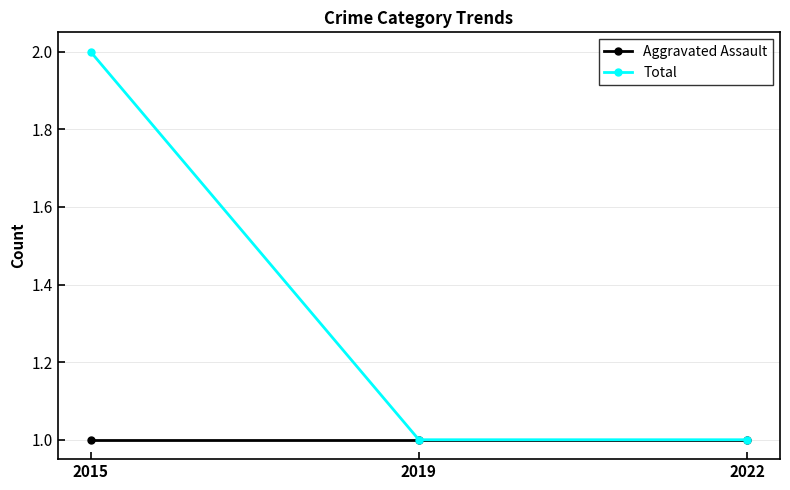

True or false: Aggravated Assault has a value of 1 at 2022.

True